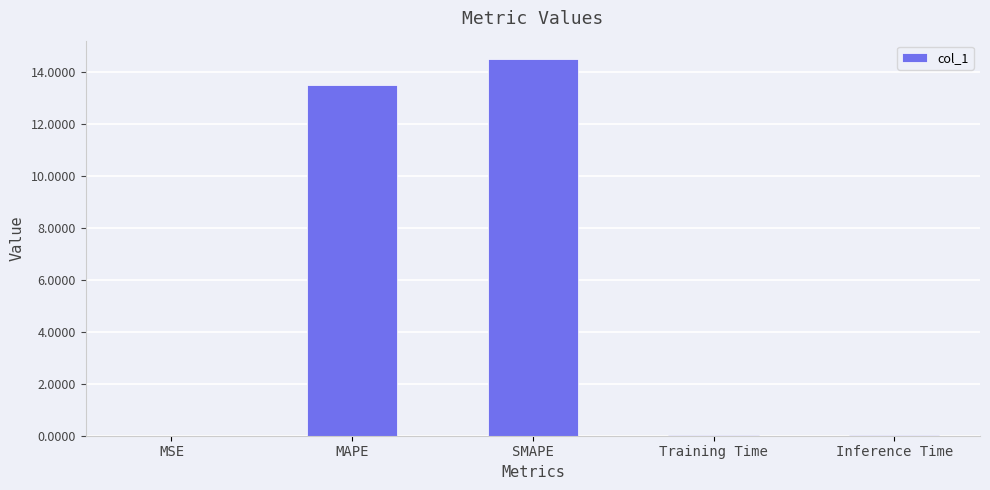

Where is the data nearest to the value 7?

MAPE